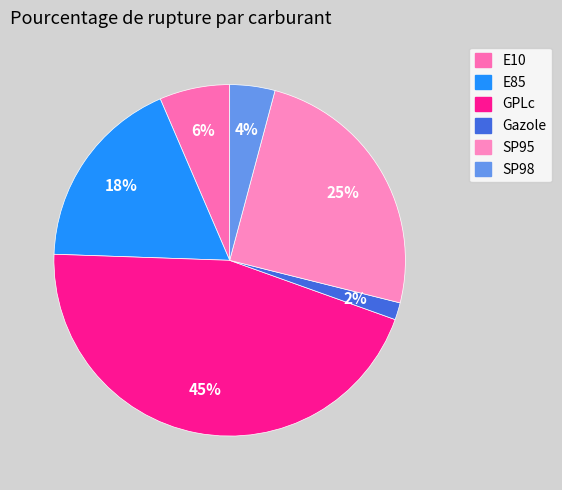

Does SP95 represent more than half of the total?

No